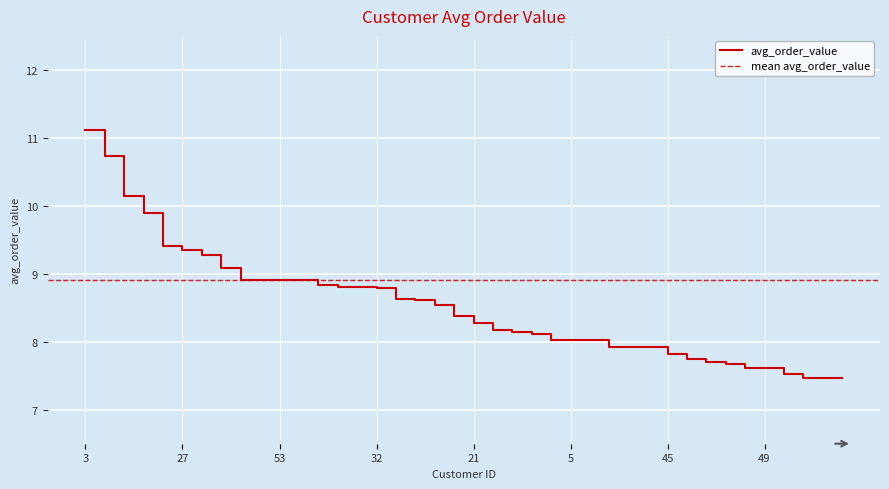

What is the change in value from 16 to 25?

-1.7